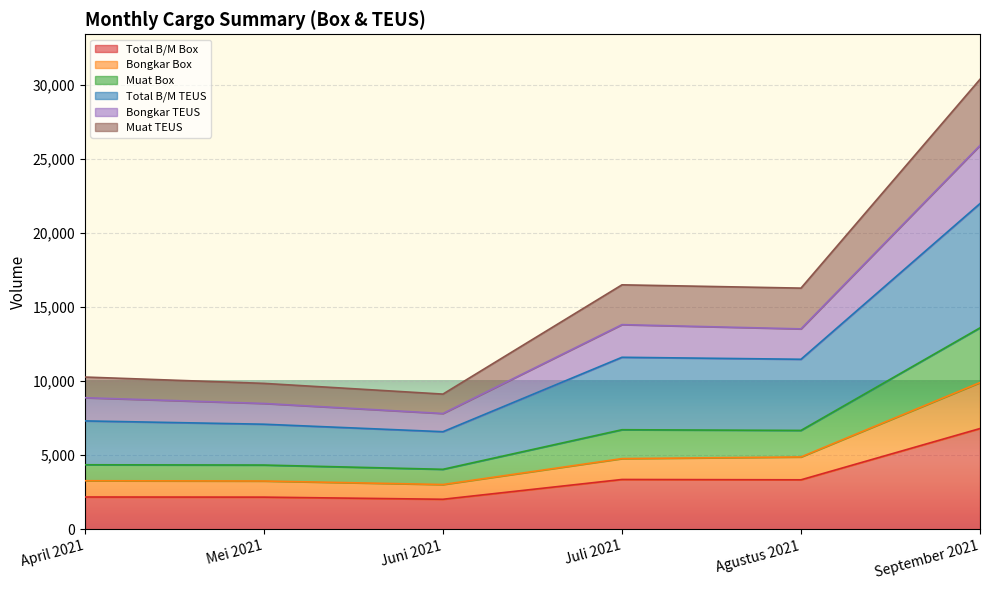

The Total B/M Box series shows 2024 at Juni 2021. True or false?

True